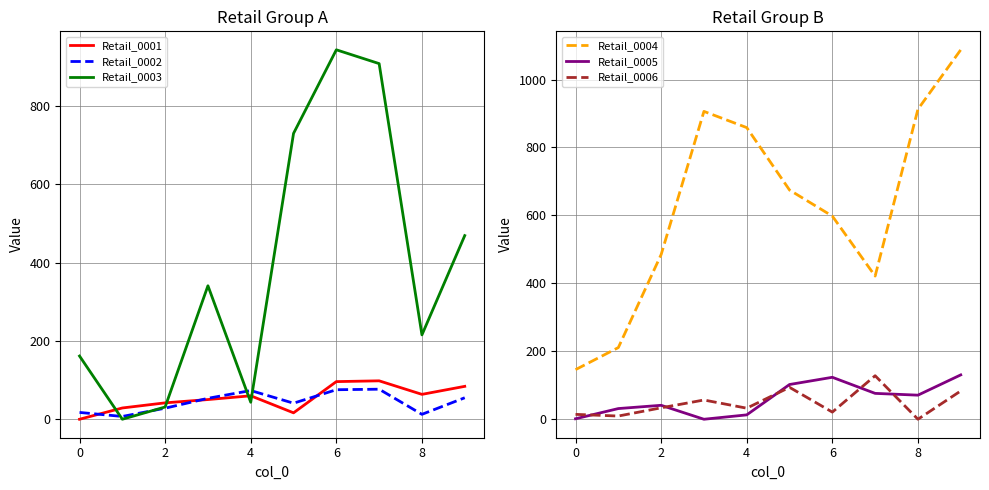

At which label does Retail_0006 first exceed 33?

2